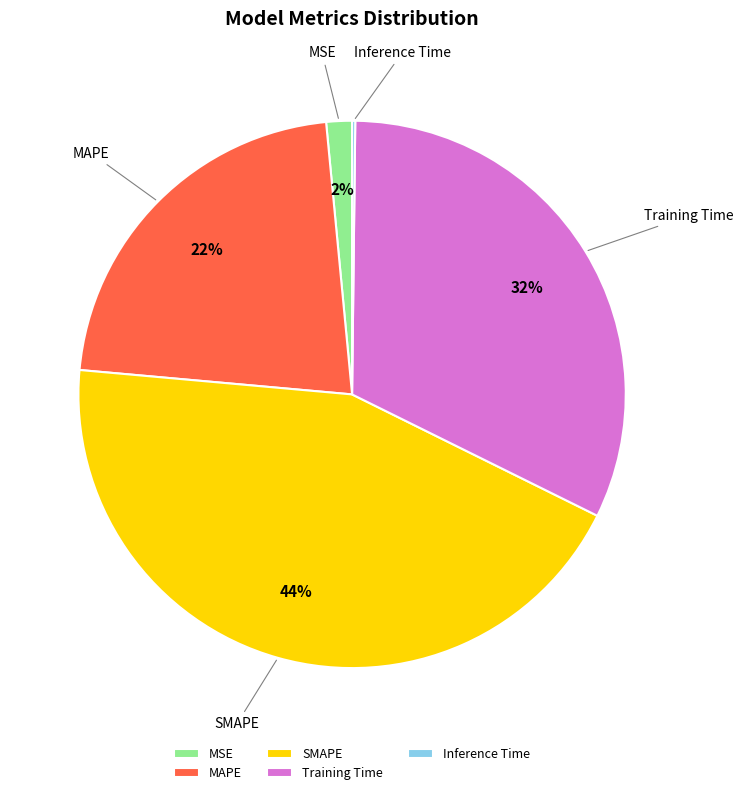

What percentage is the Training Time slice, to the nearest percent?

32%